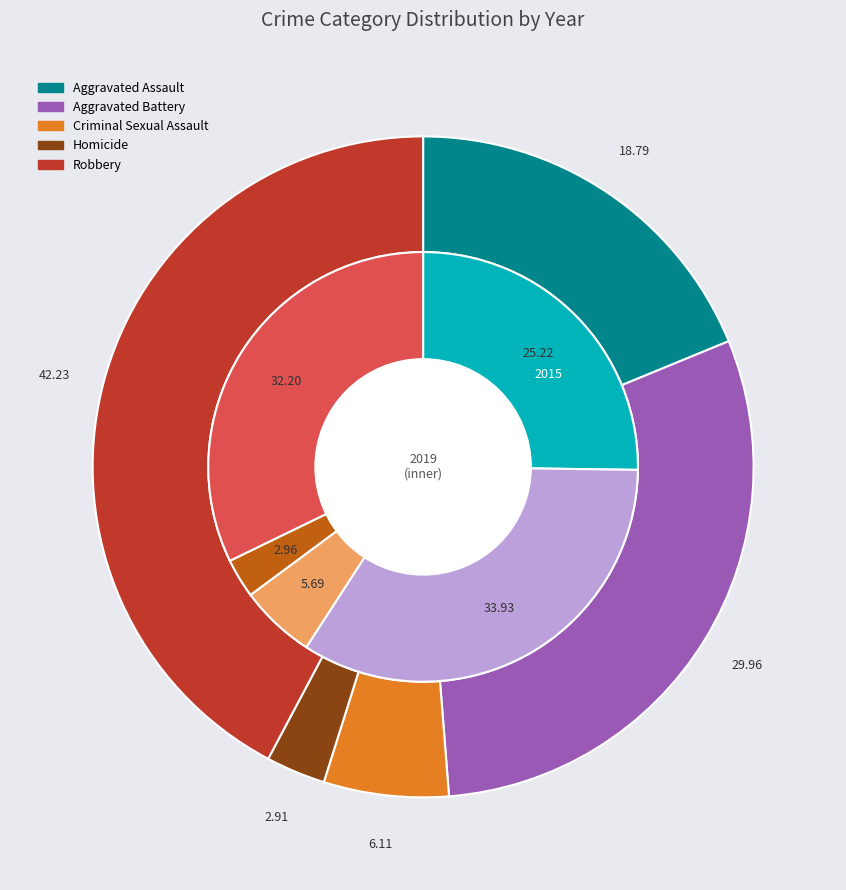

Rank the series by their average value, from highest to lowest.

2019, 2015